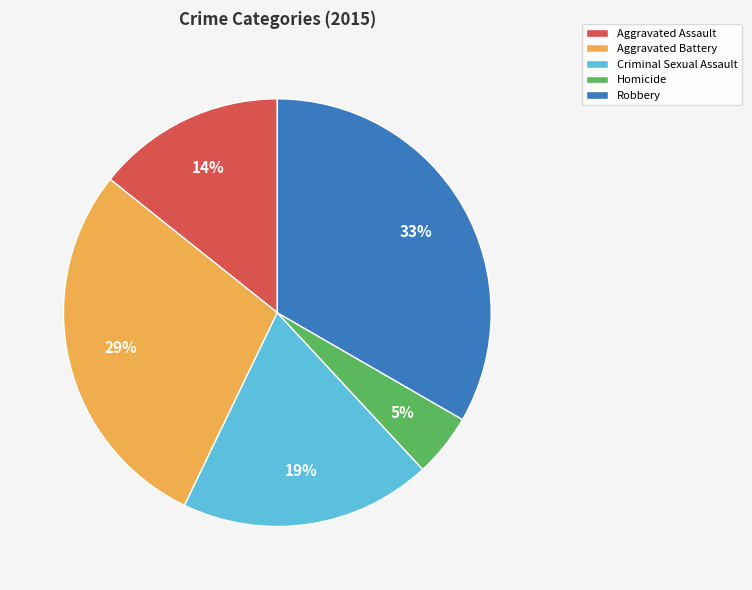

Between Aggravated Battery and Robbery, which is larger?

Robbery